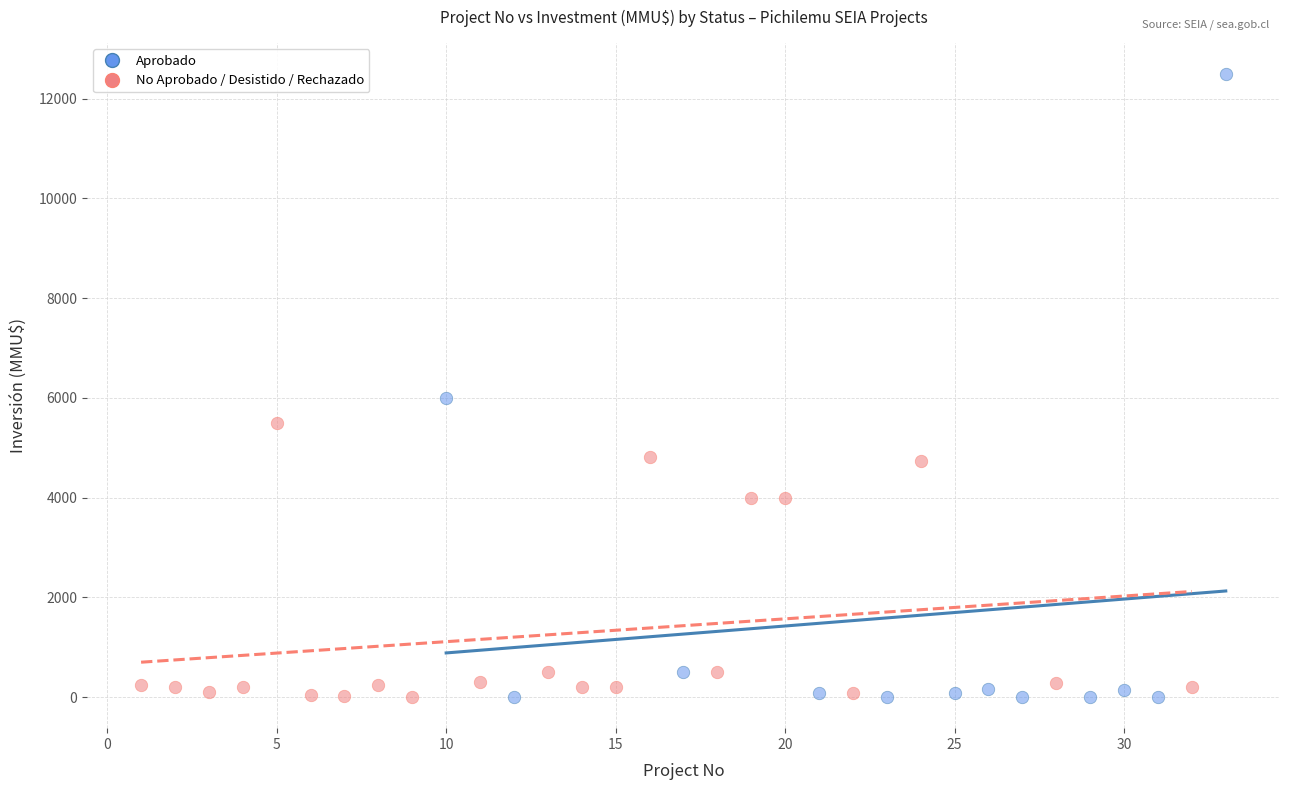

Which series has the largest Y range (max minus min)?

Aprobado